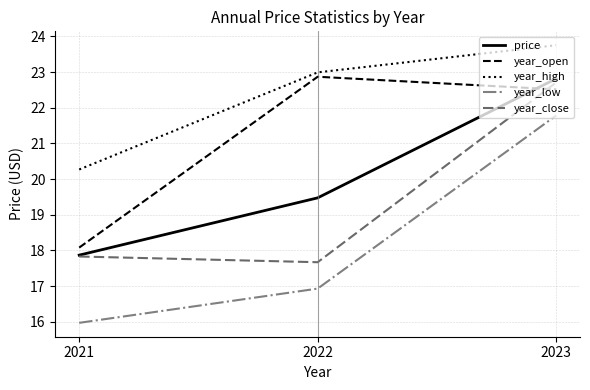

Reading right to left, extract all data points from this chart.

price: 2023=22.8	2022=19.5	2021=17.9
year_open: 2023=22.5	2022=22.9	2021=18.1
year_high: 2023=23.8	2022=23.0	2021=20.3
year_low: 2023=21.8	2022=16.9	2021=16.0
year_close: 2023=22.7	2022=17.7	2021=17.8